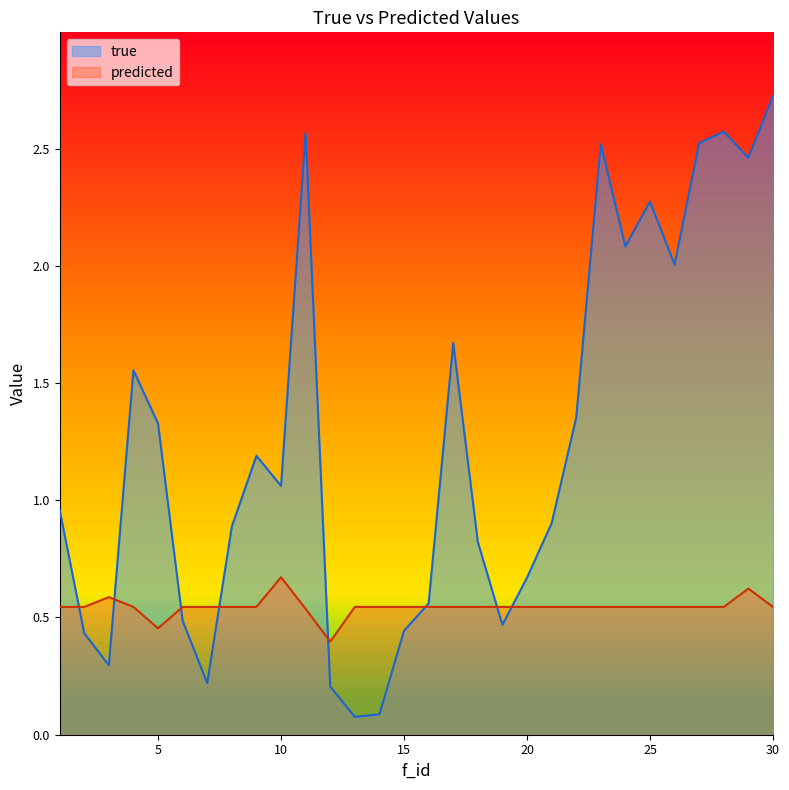

Between 3 and 29, which series saw the biggest shift?

true